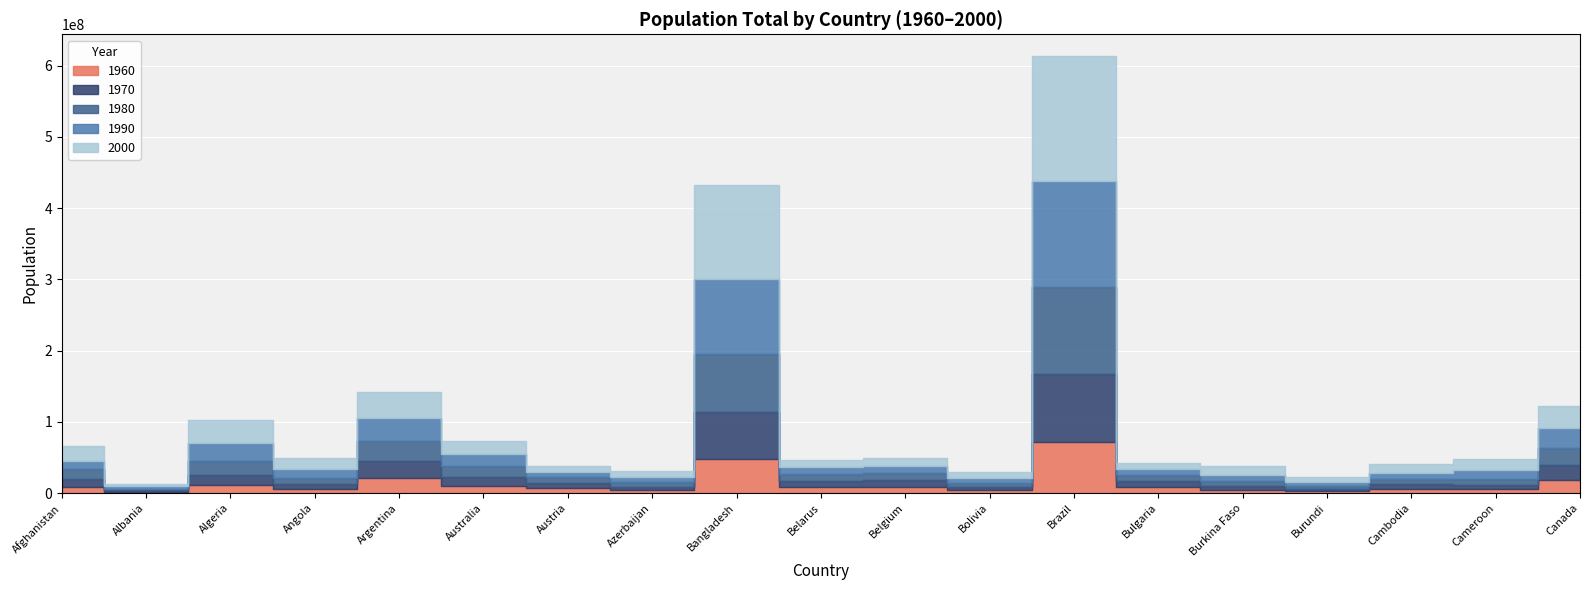

How many data points does each series have?

19